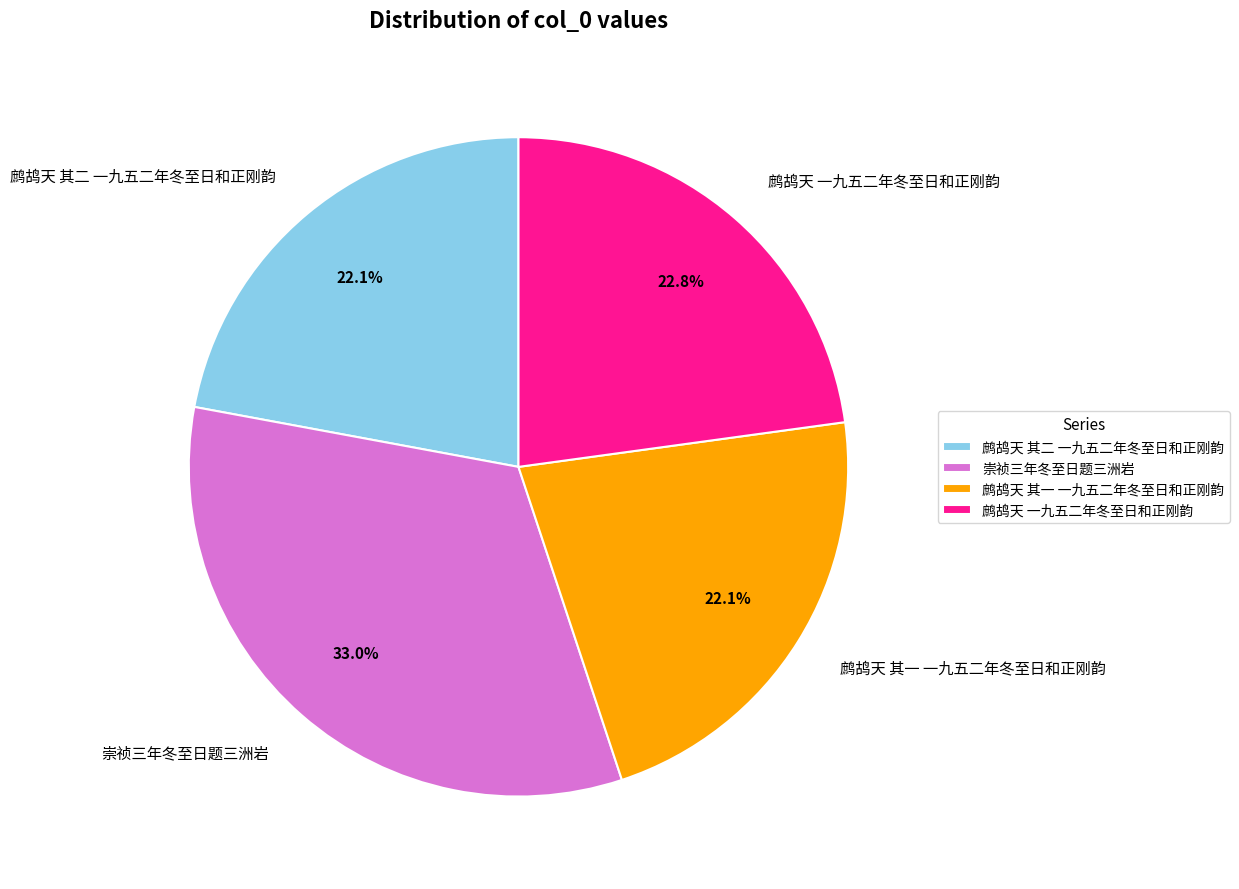

Does any single category account for the majority?

No